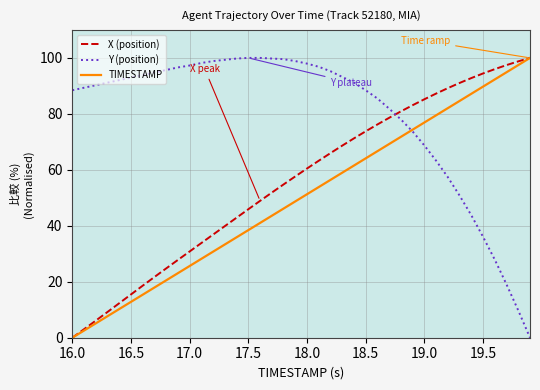

After their last crossing, which series has the higher values: Y (position) or X (position)?

X (position)